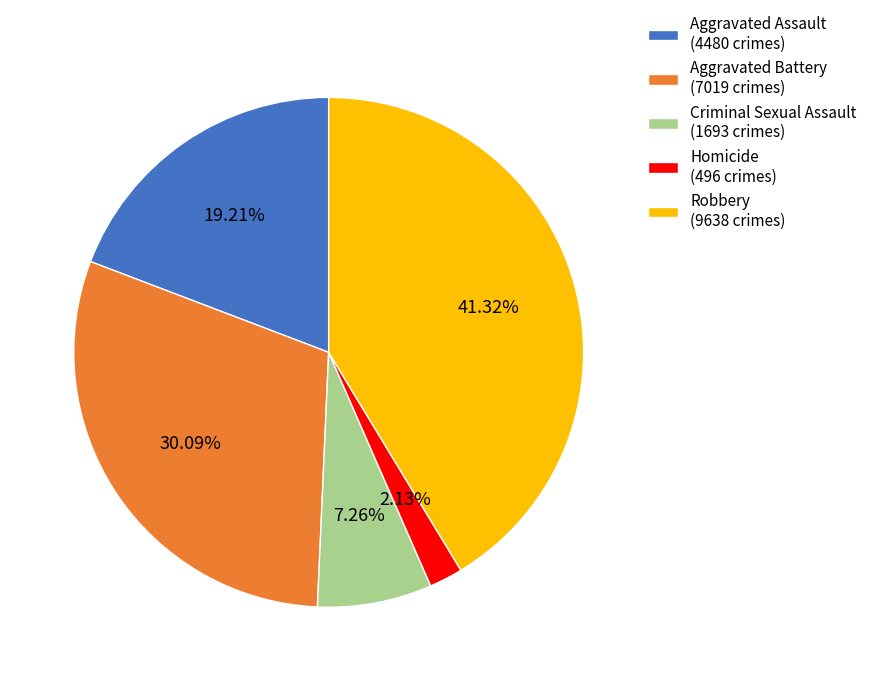

Between Homicide and Aggravated Assault, which is larger?

Aggravated Assault